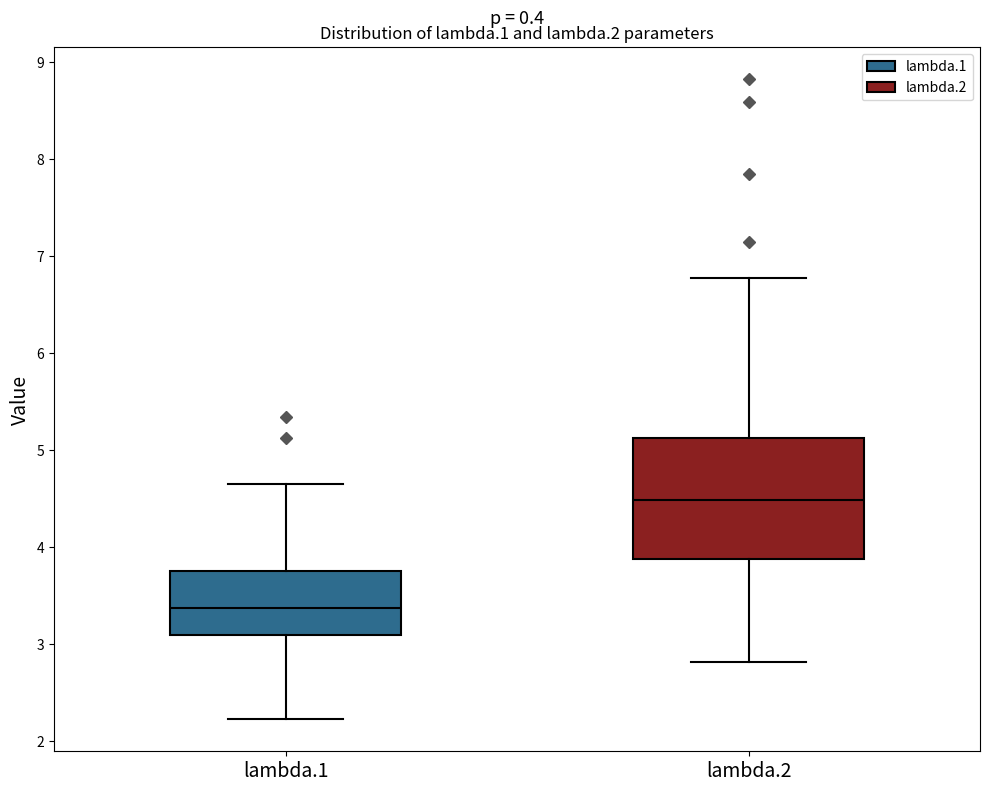

Reading left to right, read every box against the y-axis: the position of its median line, the range the box covers, and the ends of its whiskers. The values are not printed on the chart, so give them approximately, as read against the axis.

lambda.1: median 3.4, box 3.1 to 3.7, whiskers 2.2 to 4.6
lambda.2: median 4.5, box 3.9 to 5.1, whiskers 2.8 to 6.8